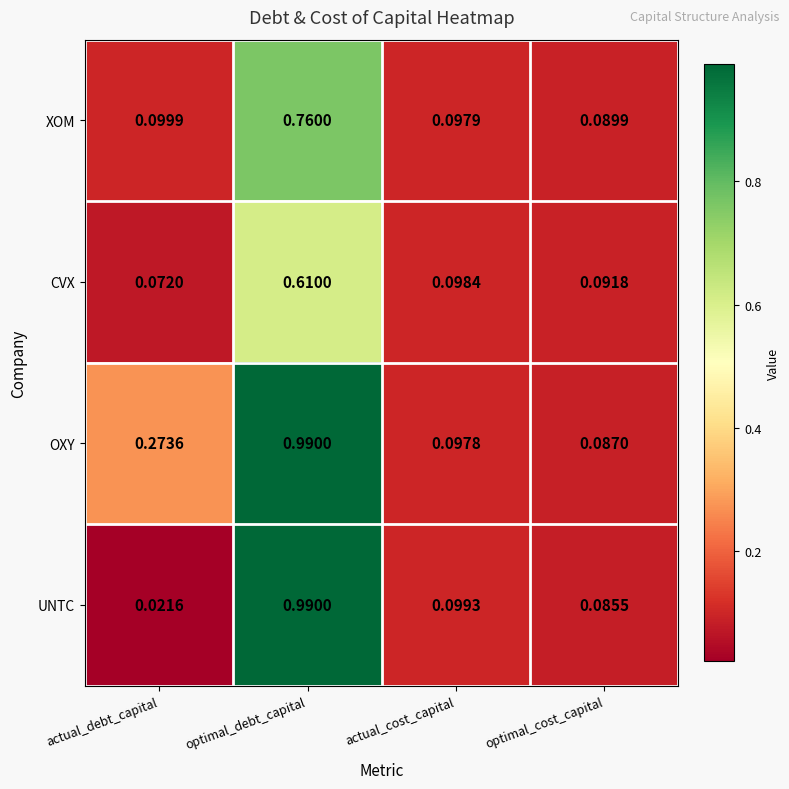

Which series has the largest total across all categories?

OXY